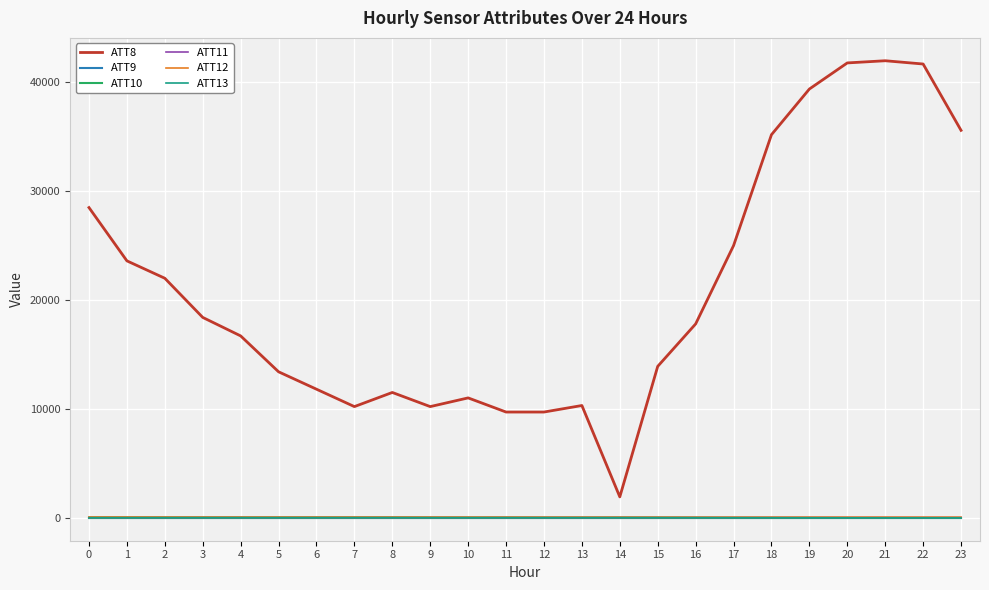

Does the chart have visible grid lines?

Yes